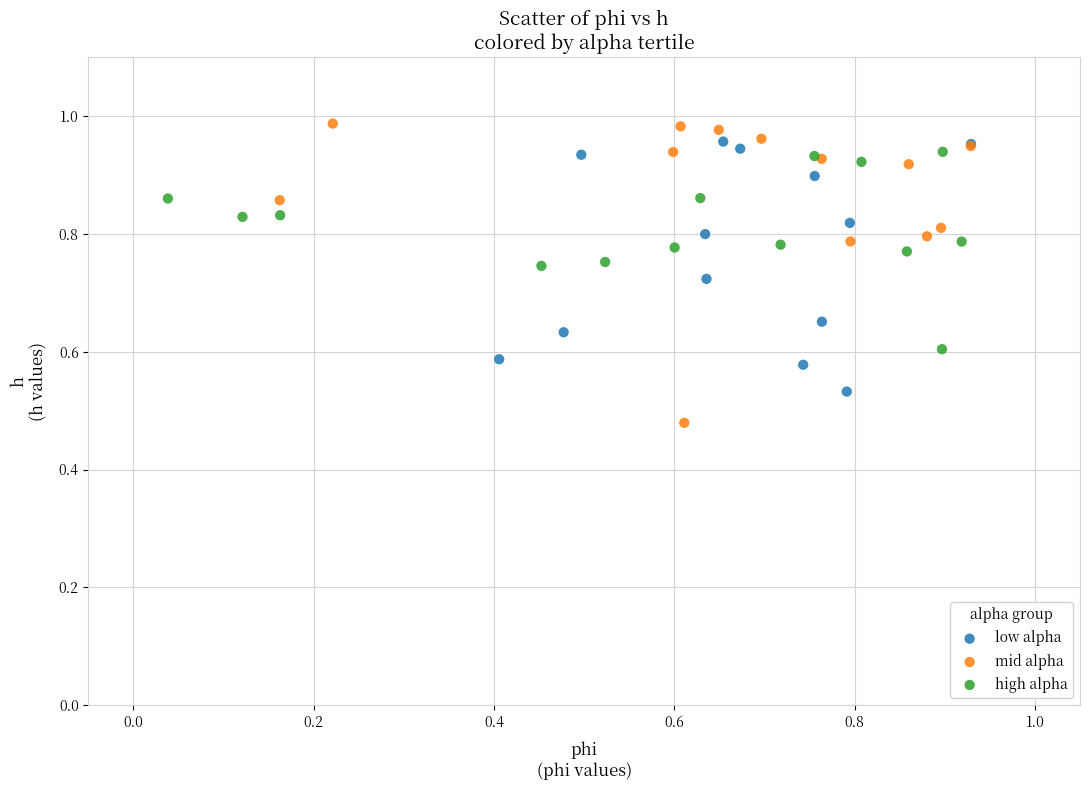

Which series has the largest Y range (max minus min)?

mid alpha